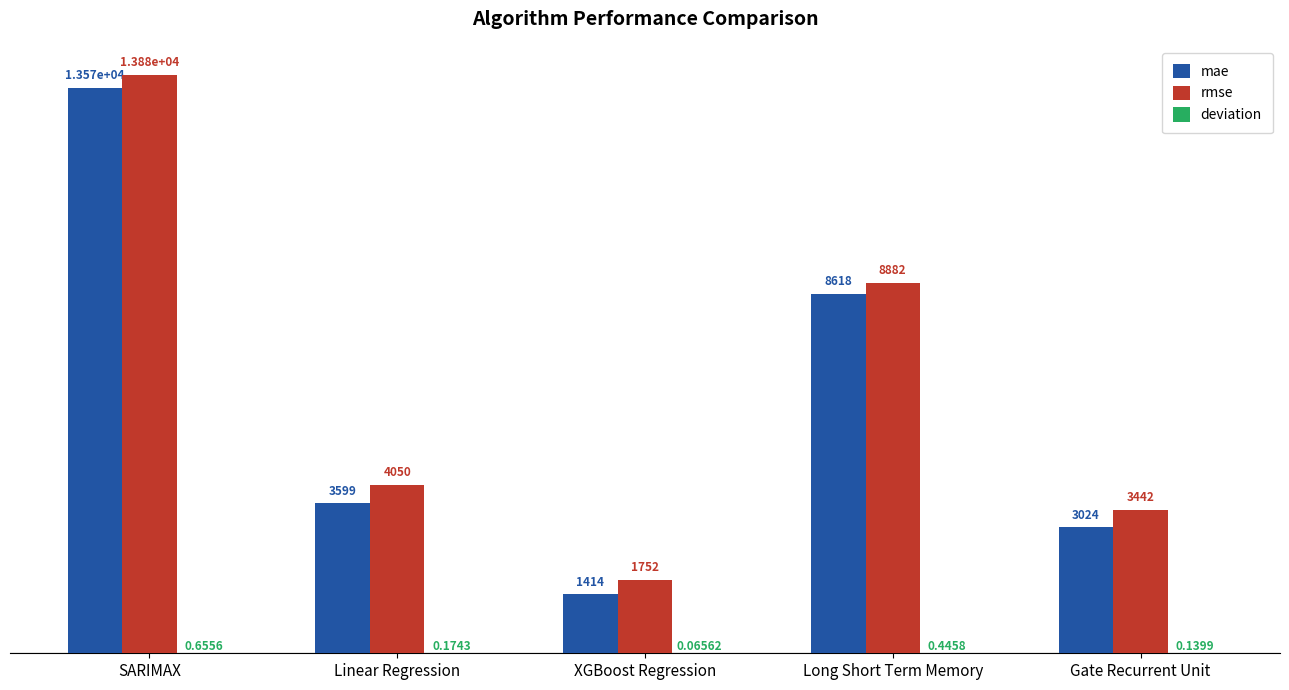

The mae series shows 1120.0 at Gate Recurrent Unit. True or false?

False